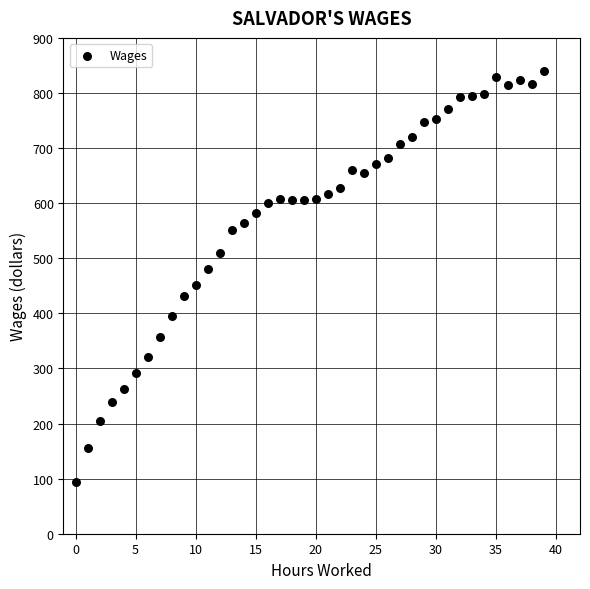

What is the range of Y values (max minus min)?

745